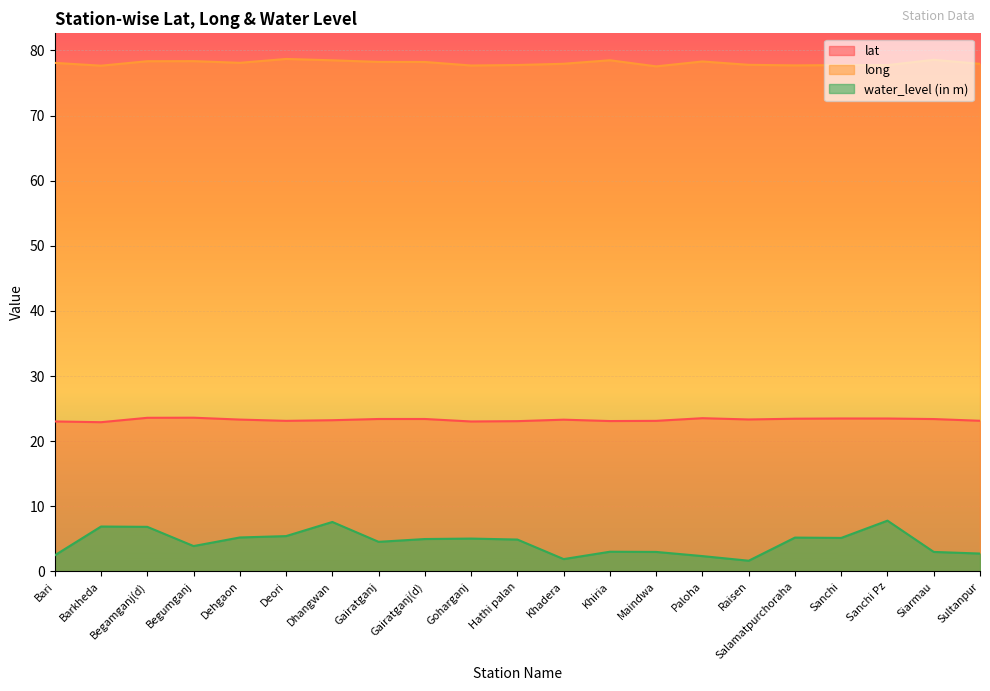

Which series changed the most between Barkheda and Sultanpur?

water_level (in m)